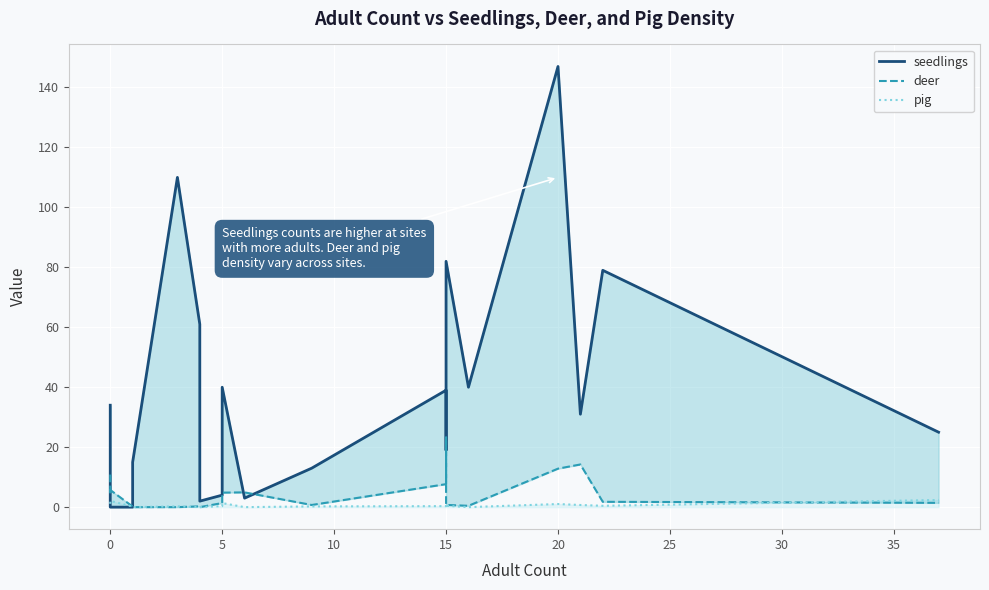

Reading left to right, transcribe all the data shown in this chart.

seedlings: 34.0	0.0	0.0	0.0	15.0	110.0	61.0	2.0	4.0	40.0	3.0	13.0	39.0	33.0	19.0	82.0	40.0	147.0	31.0	79.0	25.0
deer: 10.9	4.2	5.7	0.2	0.0	0.0	0.3	0.0	1.4	4.8	4.9	0.7	7.7	23.2	0.8	0.7	0.4	12.8	14.2	1.8	1.4
pig: 1.1	1.1	2.1	0.2	0.0	0.3	0.0	0.0	0.3	1.4	0.0	0.2	0.3	0.8	0.3	0.4	0.0	1.0	0.7	0.4	2.4